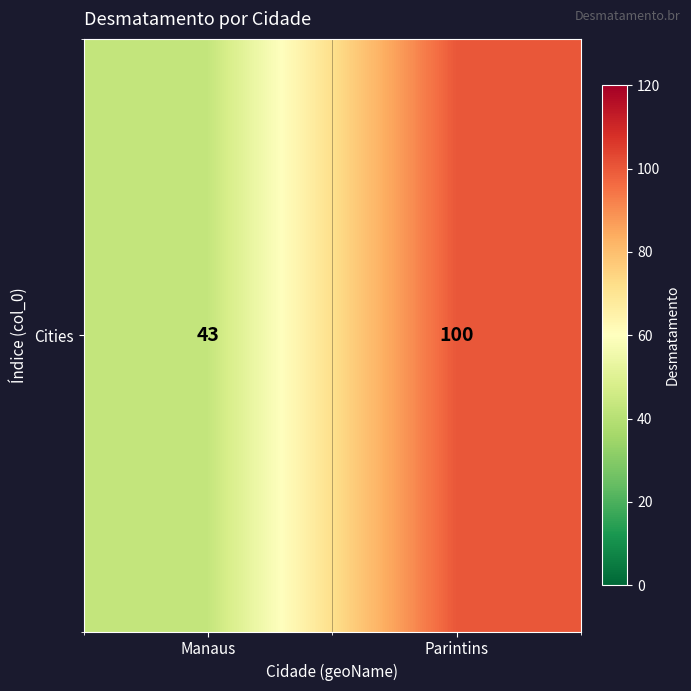

True or false: the data shows 100 at Parintins.

True